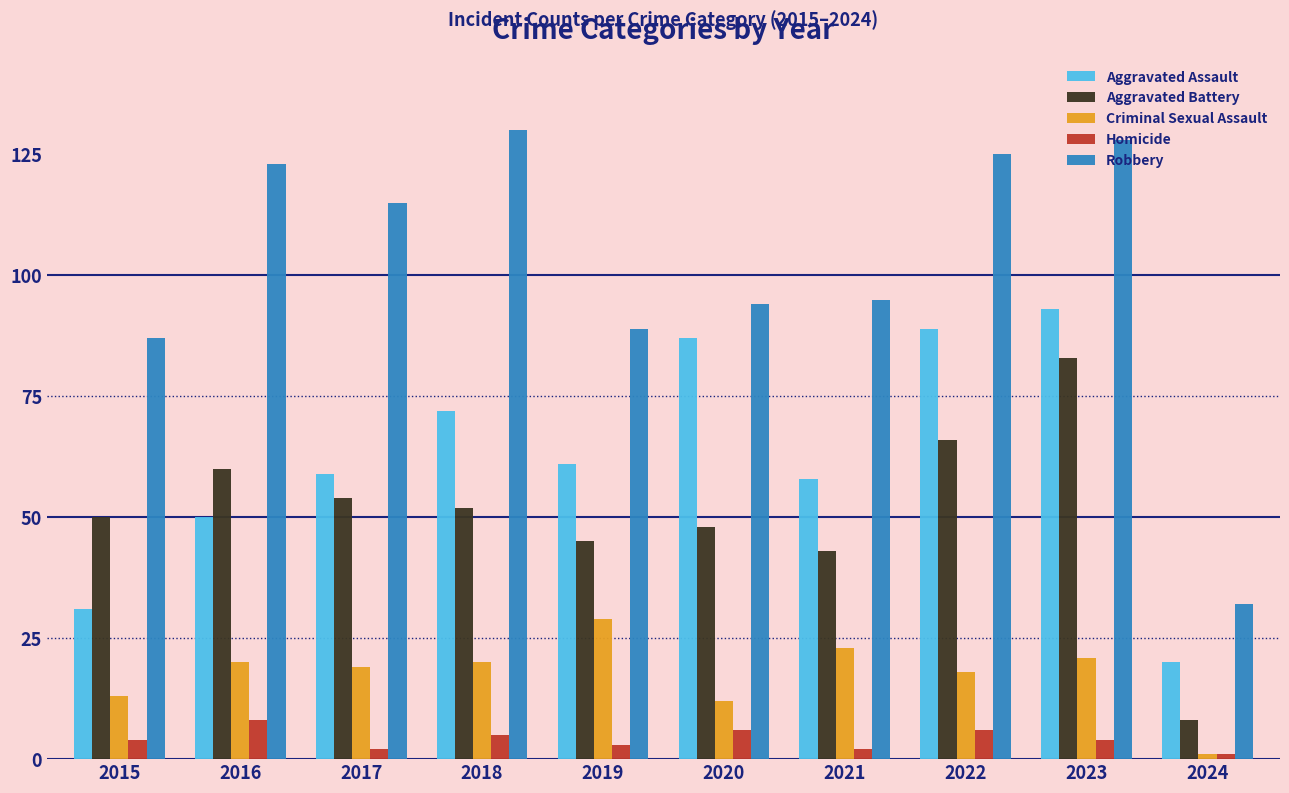

Reading left to right, transcribe all the data shown in this chart.

Aggravated Assault: 2015=31	2016=50	2017=59	2018=72	2019=61	2020=87	2021=58	2022=89	2023=93	2024=20
Aggravated Battery: 2015=50	2016=60	2017=54	2018=52	2019=45	2020=48	2021=43	2022=66	2023=83	2024=8
Criminal Sexual Assault: 2015=13	2016=20	2017=19	2018=20	2019=29	2020=12	2021=23	2022=18	2023=21	2024=1
Homicide: 2015=4	2016=8	2017=2	2018=5	2019=3	2020=6	2021=2	2022=6	2023=4	2024=1
Robbery: 2015=87	2016=123	2017=115	2018=130	2019=89	2020=94	2021=95	2022=125	2023=128	2024=32